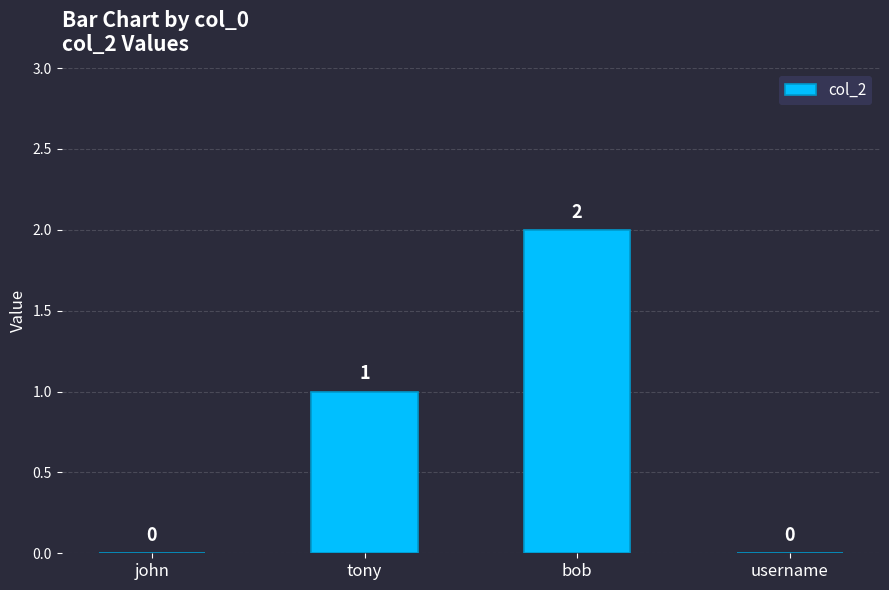

How many categories are shown in the chart?

4